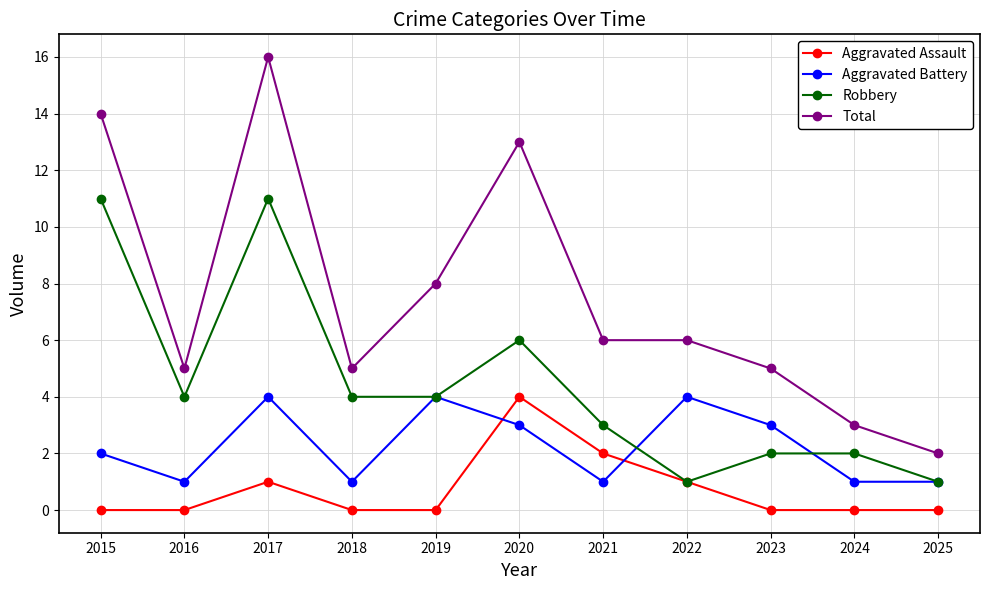

Where is Aggravated Battery nearest to the value 2?

2015